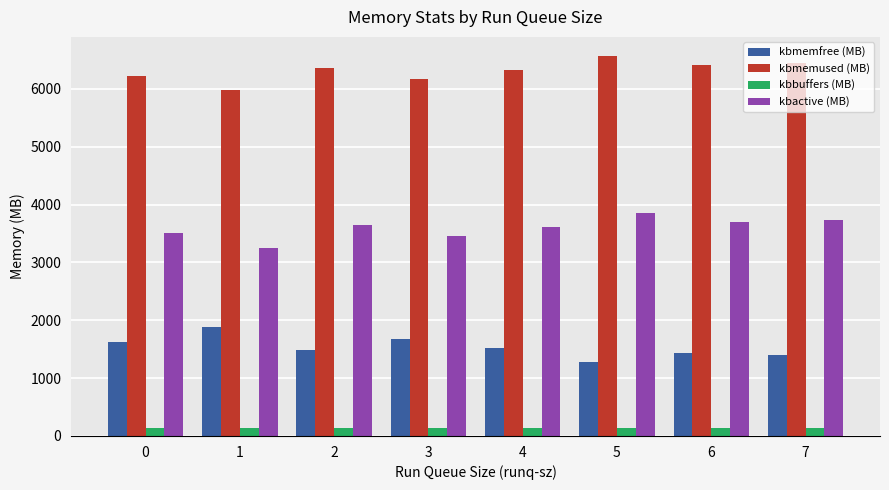

How many bars are there in total?

32